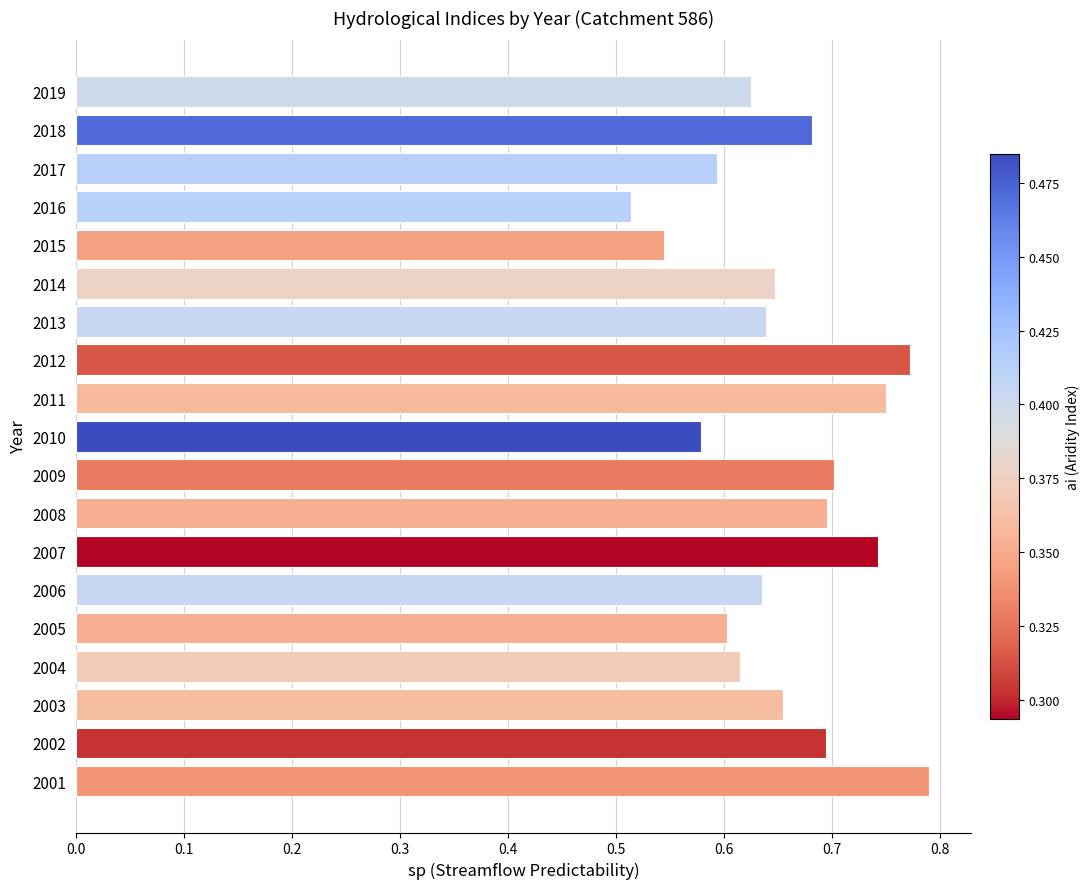

Which has a higher value, 2010 or 2004?

2004